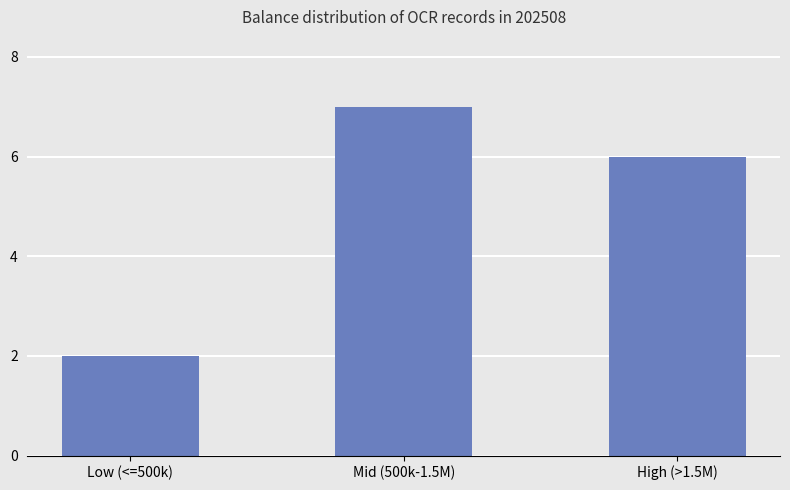

What is the difference between the maximum and minimum values?

5